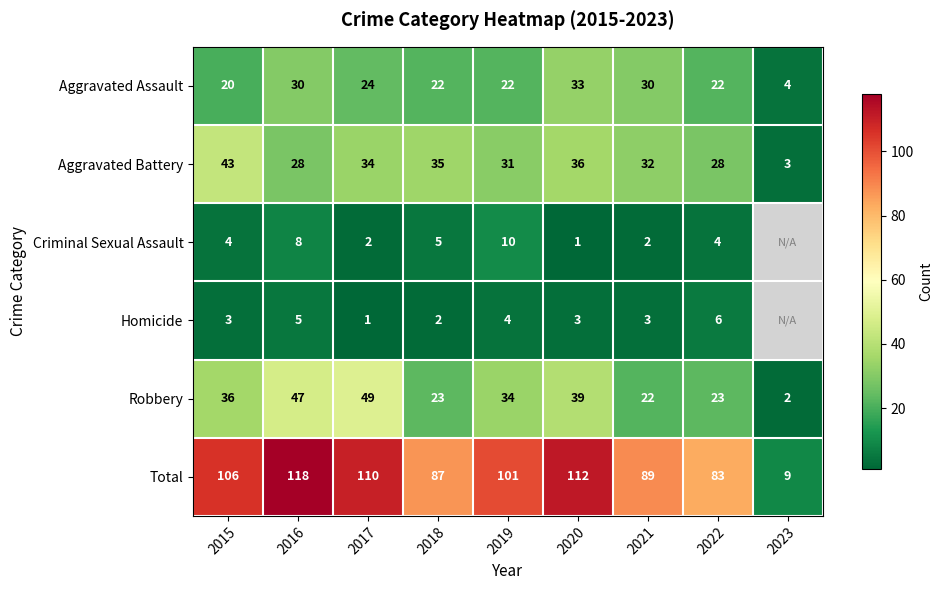

What is the total value across all series at 2018?

174.0